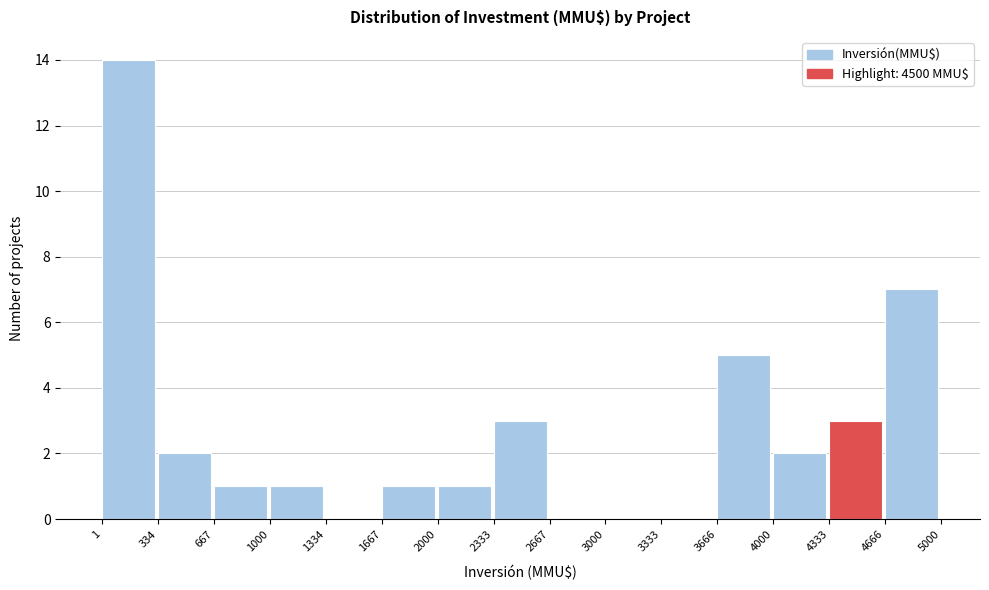

Reading left to right, list every bar in this chart as the range it spans on the x-axis followed by its height. The values are not printed on the chart, so give them approximately, as read against the axis.

1 to 334: 14
334 to 667: 2
667 to 1000: 1
1000 to 1334: 1
1334 to 1667: 0
1667 to 2000: 1
2000 to 2333: 1
2333 to 2667: 3
2667 to 3000: 0
3000 to 3333: 0
3333 to 3666: 0
3666 to 4000: 5
4000 to 4333: 2
4333 to 4666: 3
4666 to 5000: 7